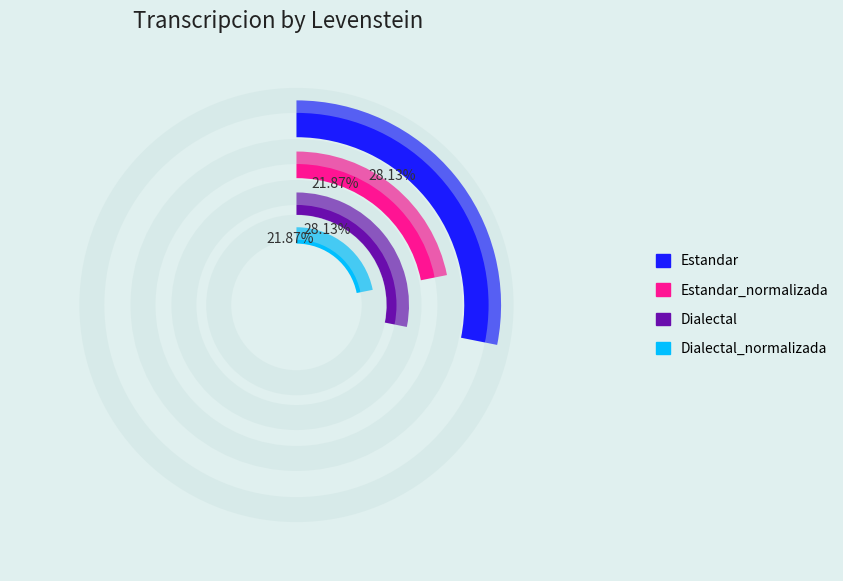

To the nearest percent, what percentage of the pie is Estandar?

28%